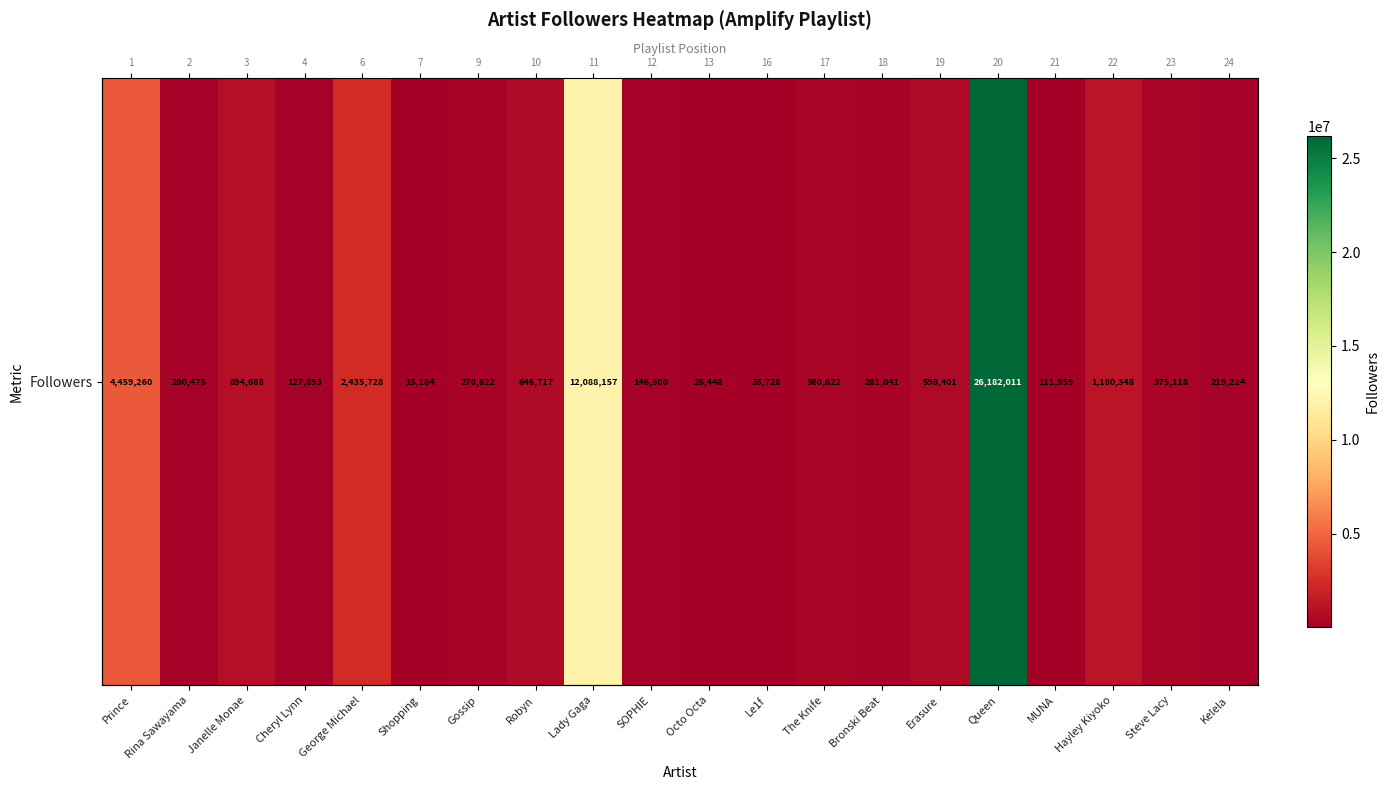

What is the ratio of the value at Hayley Kiyoko to the value at Gossip?

4.4